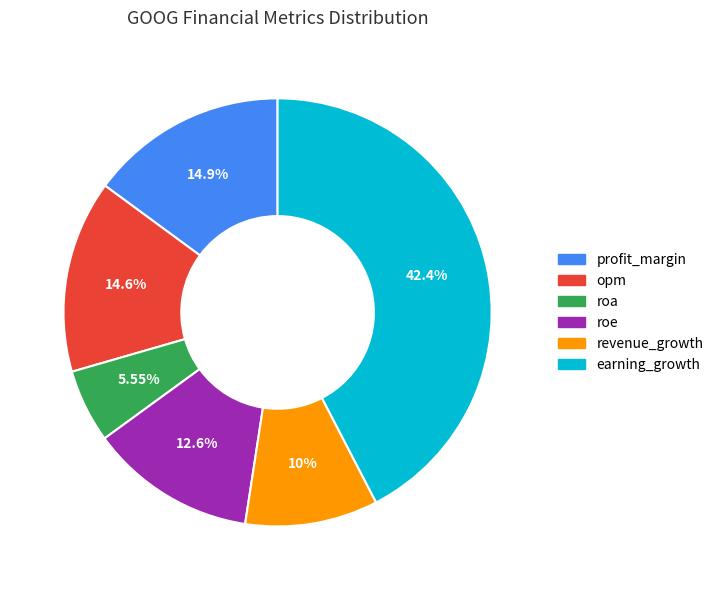

Which slice is the smallest?

roa